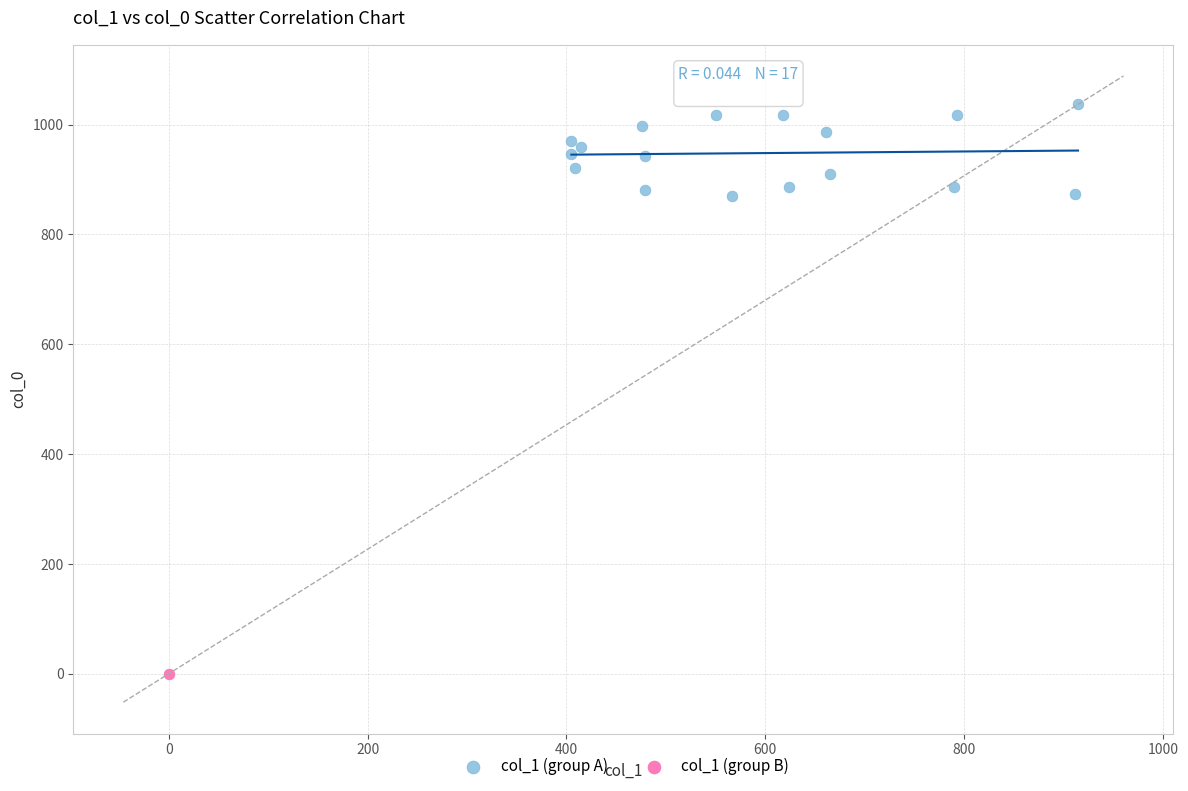

What are all the series names shown in the legend?

col_1 (group A), col_1 (group B)